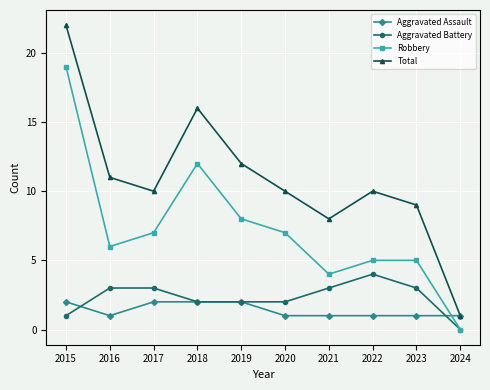

What is the lowest value of the Total series?

1